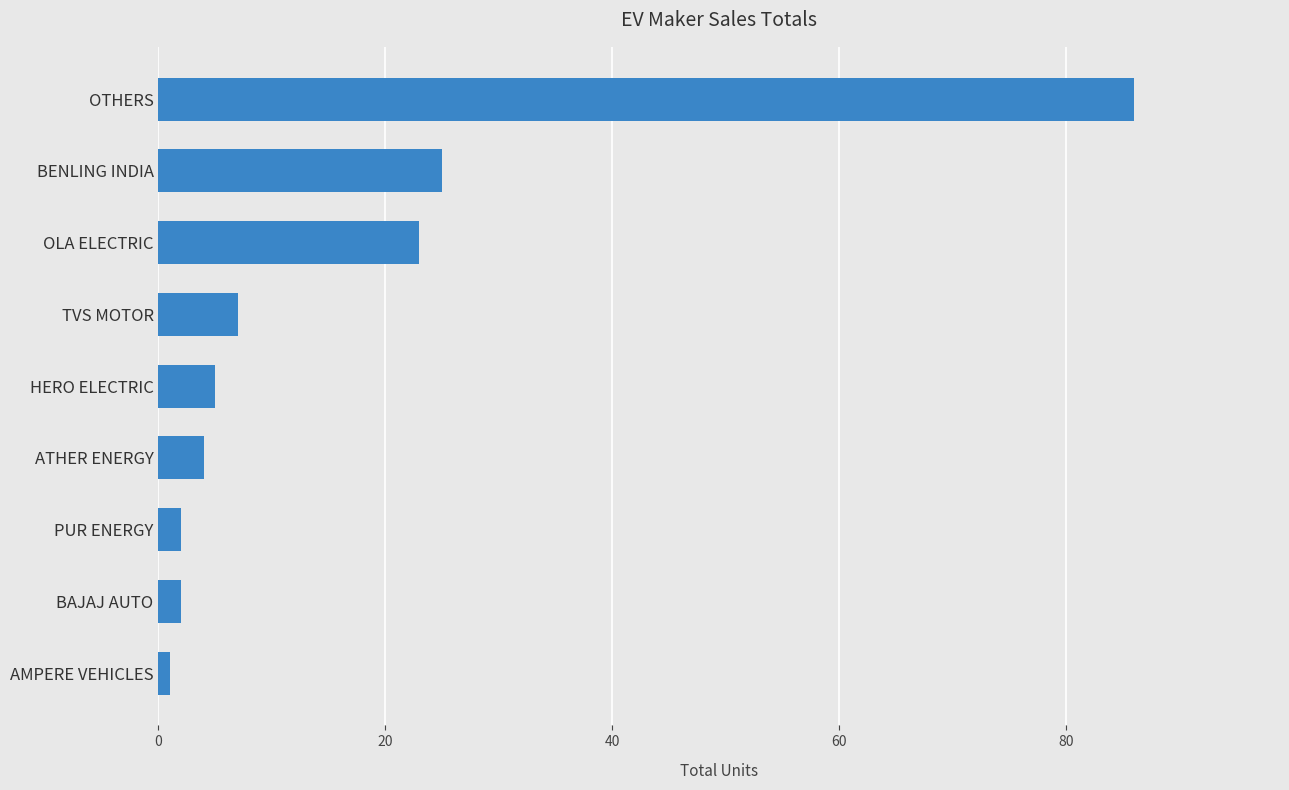

How many bars are there in total?

9